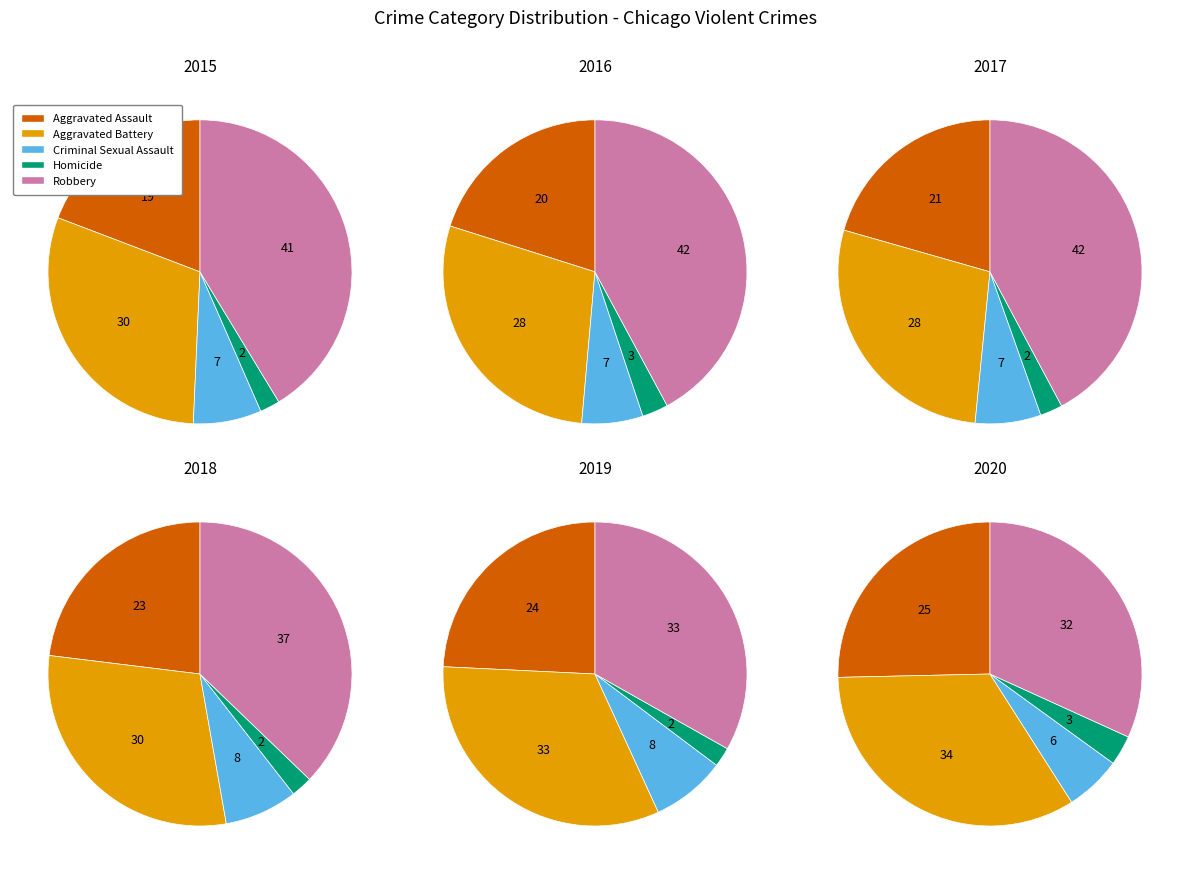

Is the sum of 7 and 8 greater than half?

No